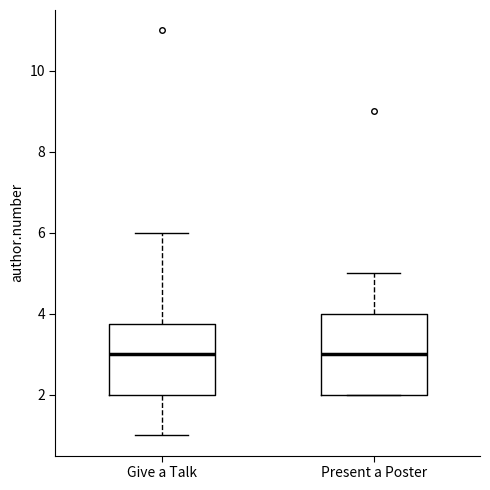

Where does the upper whisker of the box for Give a Talk end on the y-axis? The values are not printed on the chart, so give them approximately, as read against the axis.

6.0